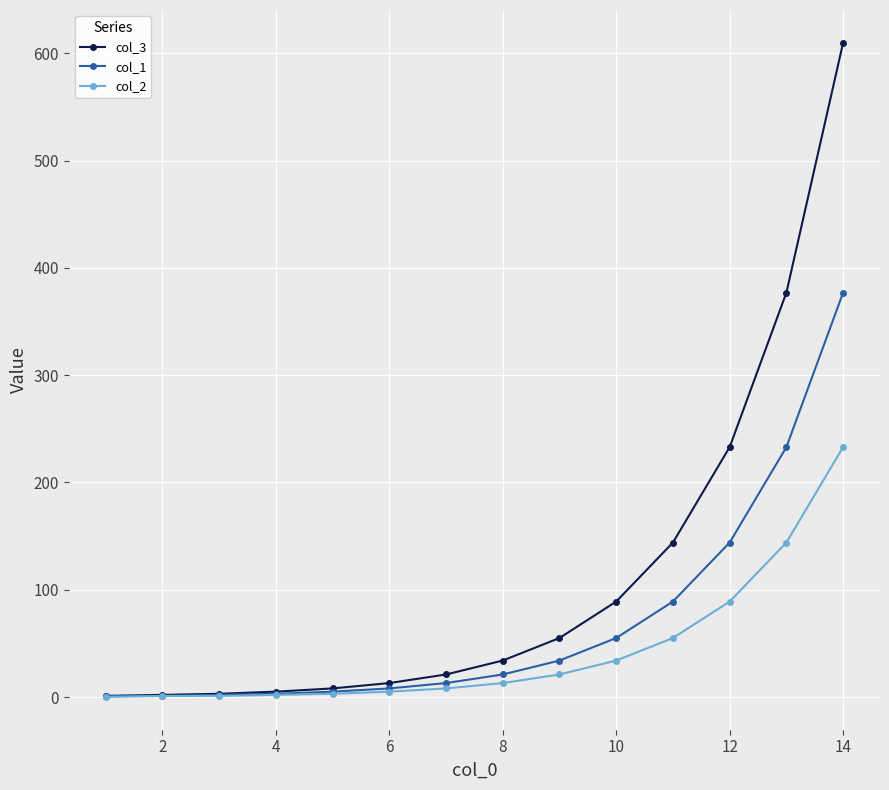

Which series has the largest total across all categories?

col_3